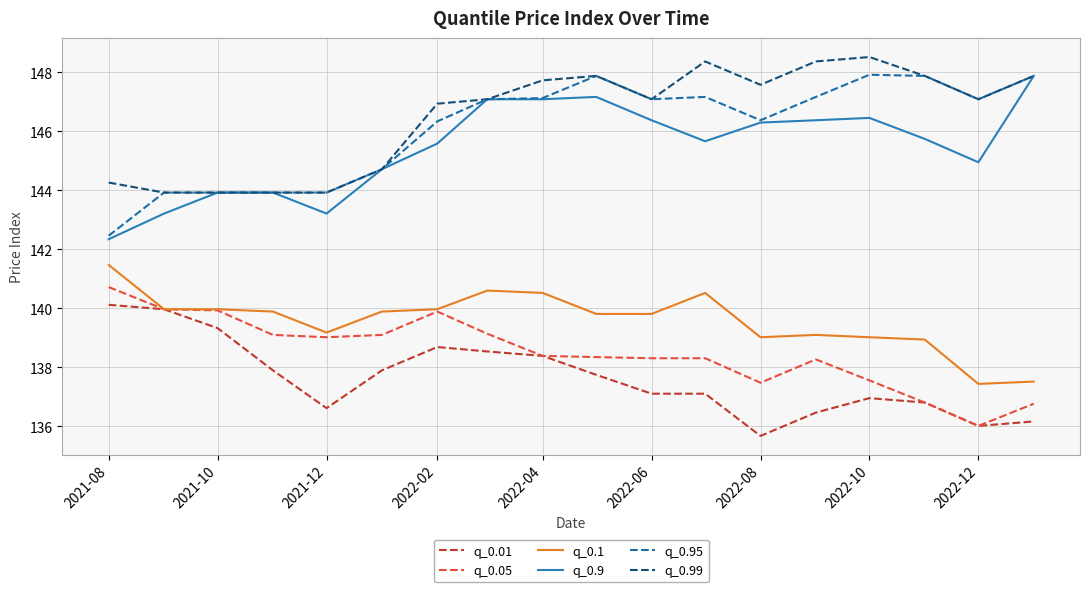

True or false: q_0.9 and q_0.01 cross at least once.

False